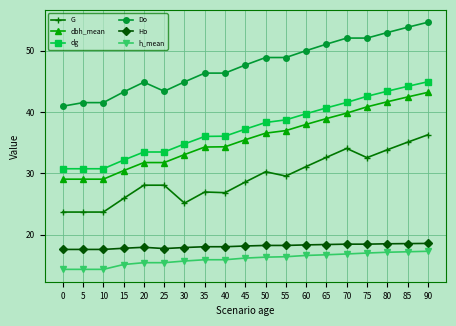

What is the average value of the Ho series?

18.1